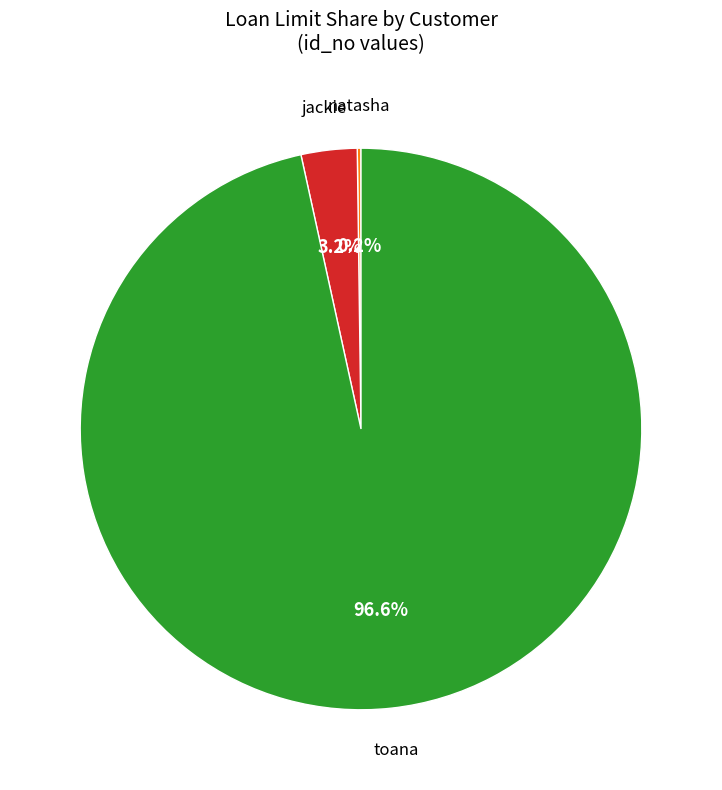

Is there any slice that represents more than half of the pie?

Yes